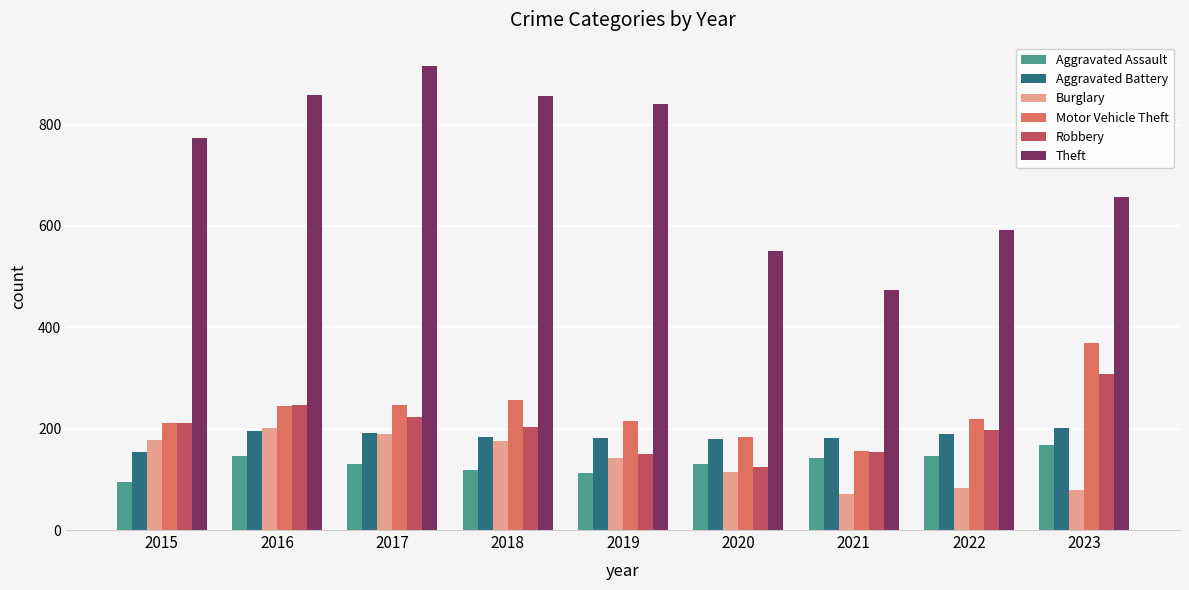

Are the bars grouped side by side (vs. stacked)?

Yes